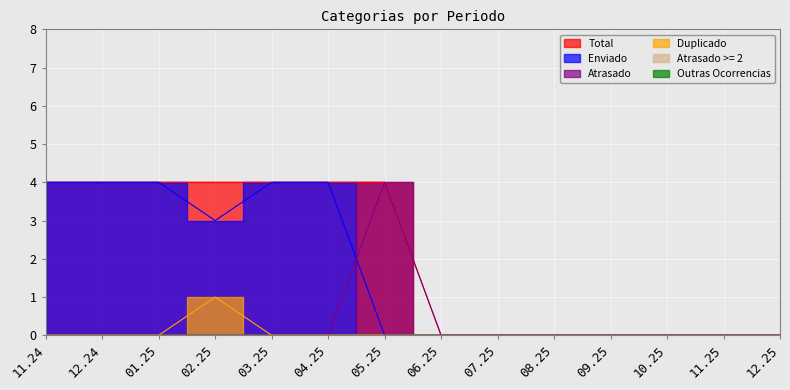

Reading left to right, list all the values displayed in this chart.

Enviado: 4	4	4	3	4	4	0	0	0	0	0	0	0	0
Atrasado: 0	0	0	0	0	0	4	0	0	0	0	0	0	0
Duplicado: 0	0	0	1	0	0	0	0	0	0	0	0	0	0
Total: 4	4	4	4	4	4	4	0	0	0	0	0	0	0